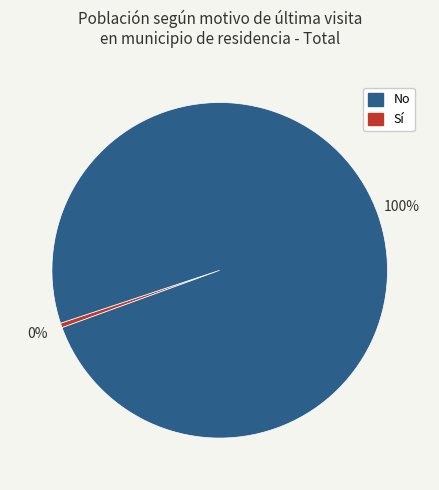

To the nearest percent, what is the average slice percentage?

50%